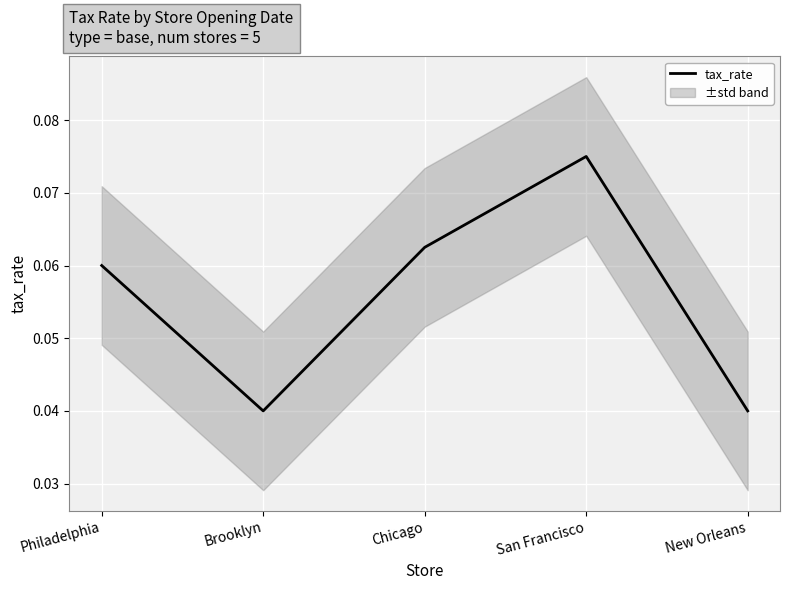

Rank the categories by value from highest to lowest.

San Francisco, Chicago, Philadelphia, Brooklyn, New Orleans